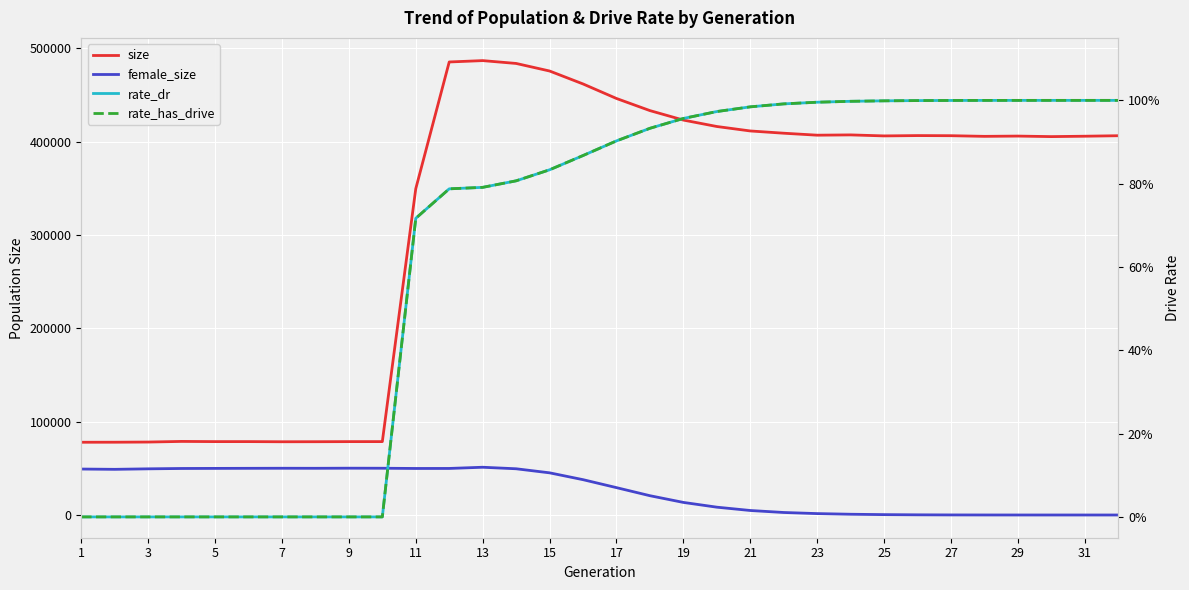

What are all the series names shown in the legend?

size, female_size, rate_dr, rate_has_drive